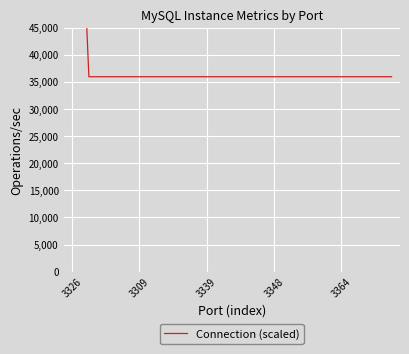

At which category does the chart reach its minimum across all series?

3309